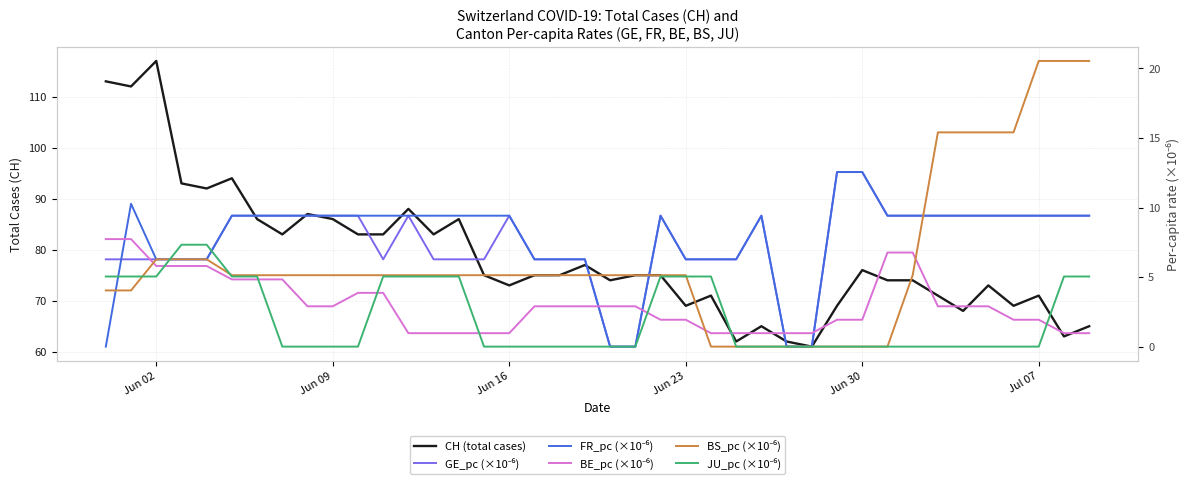

How many lines are shown in the chart?

6